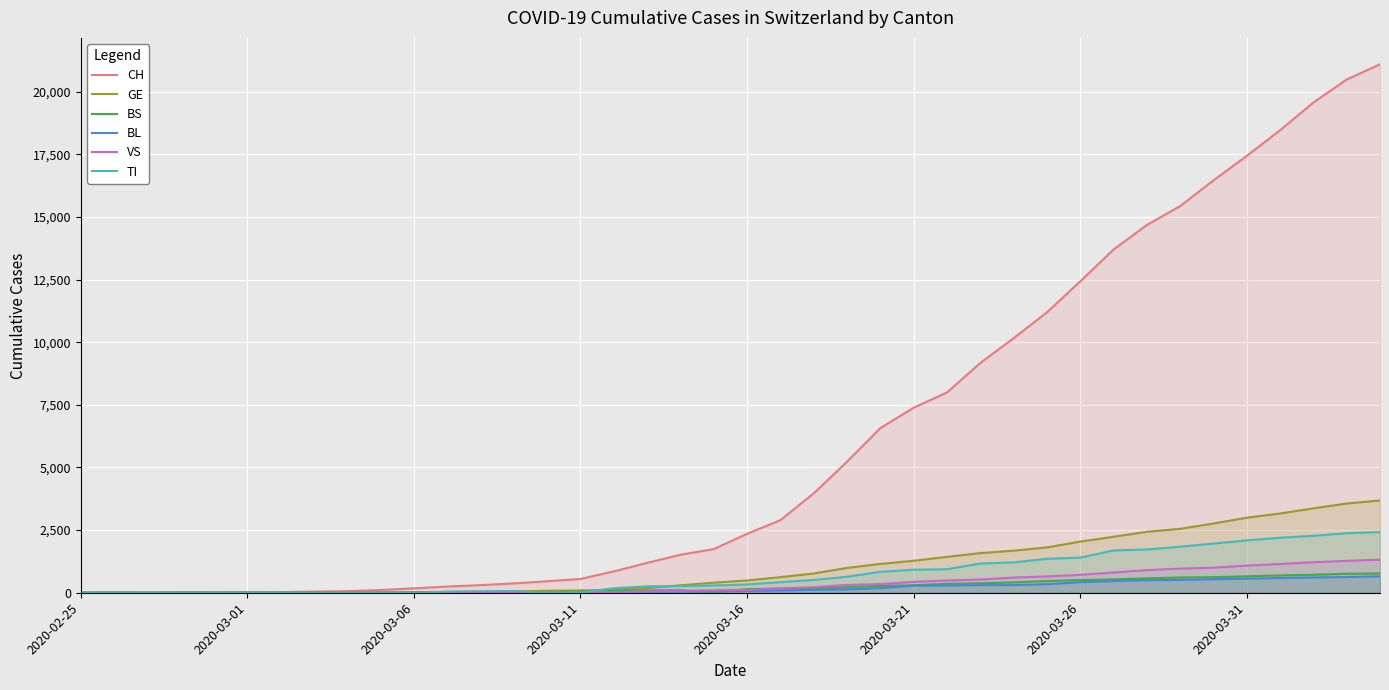

How many series are shown in this chart?

6